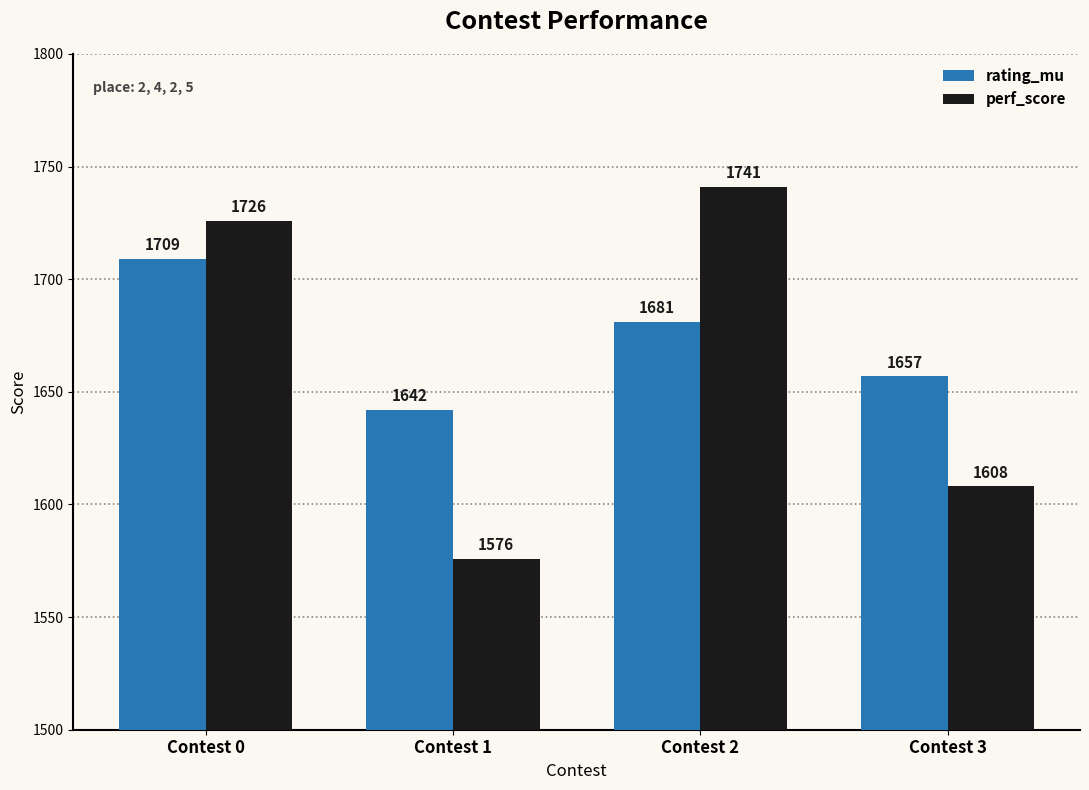

What is the smallest value displayed?

1576